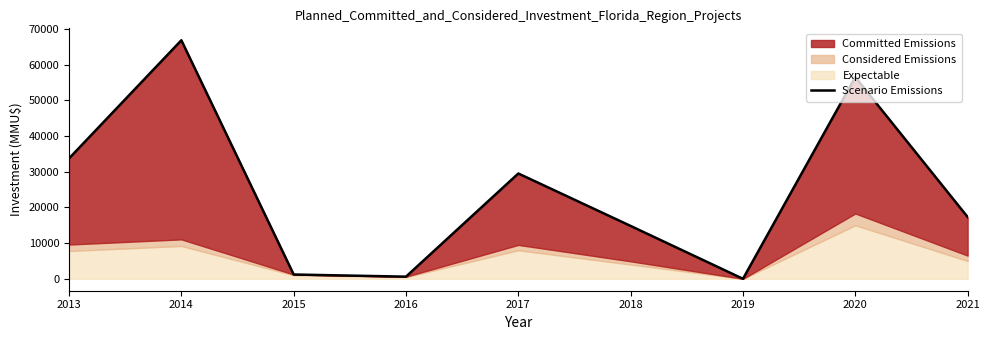

What is the greatest value displayed?

66820